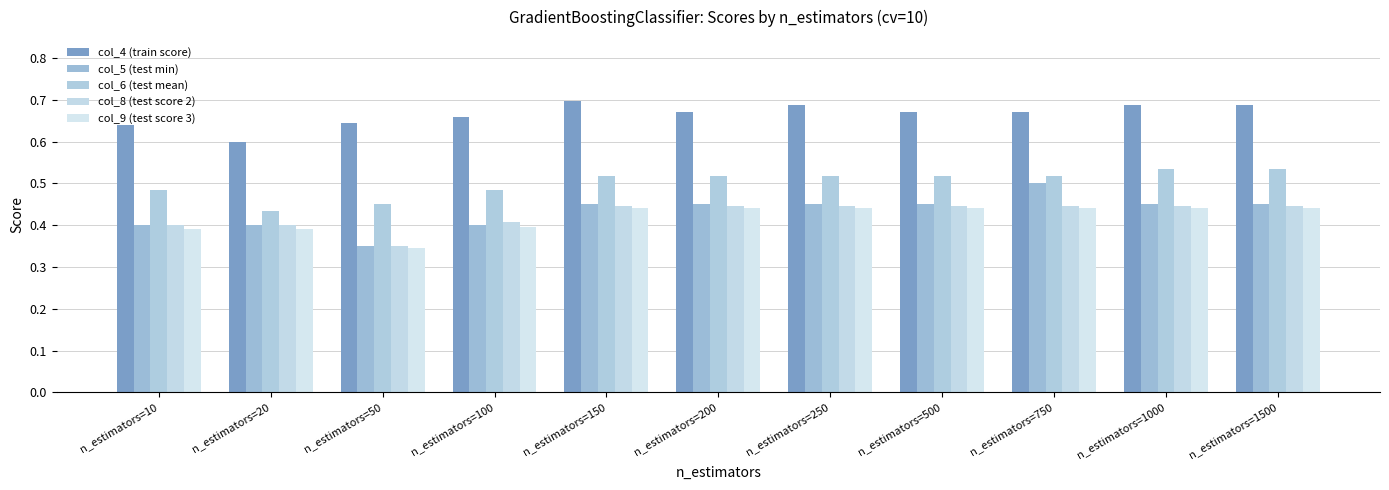

Is the value of col_8 (test score 2) at n_estimators=200 greater than the value of col_6 (test mean) at n_estimators=20?

Yes